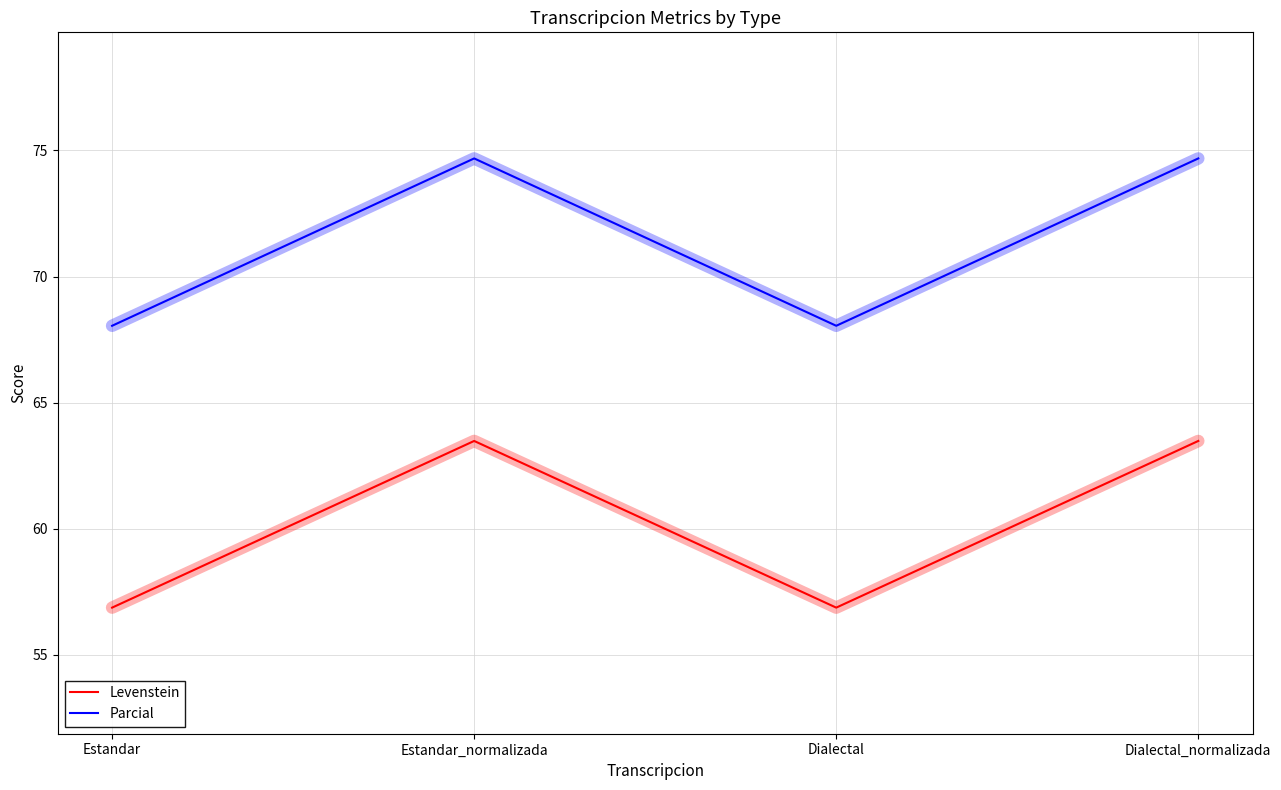

What position from the left is Dialectal_normalizada?

4